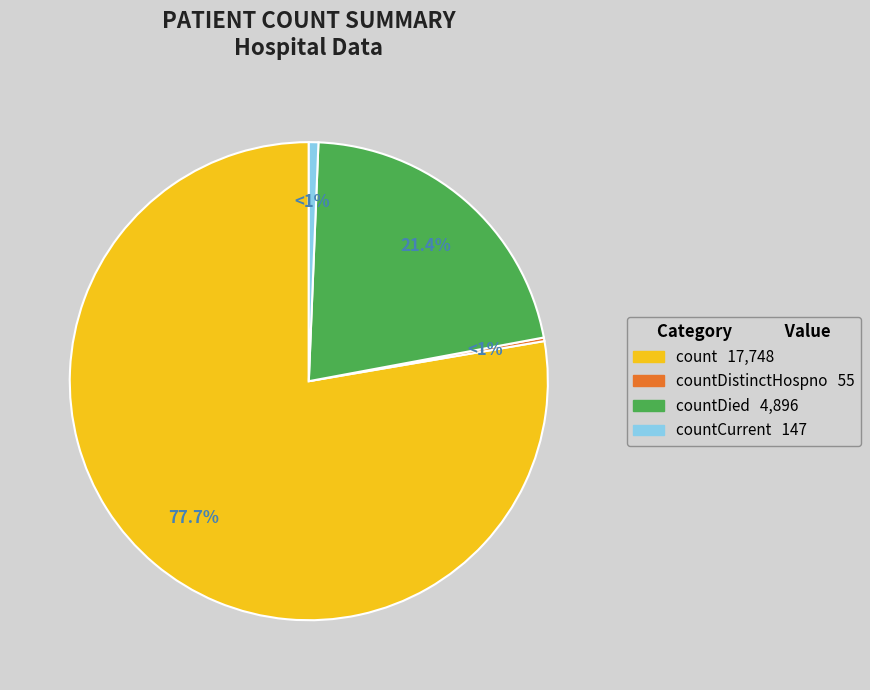

Which slice is the smallest?

countDistinctHospno